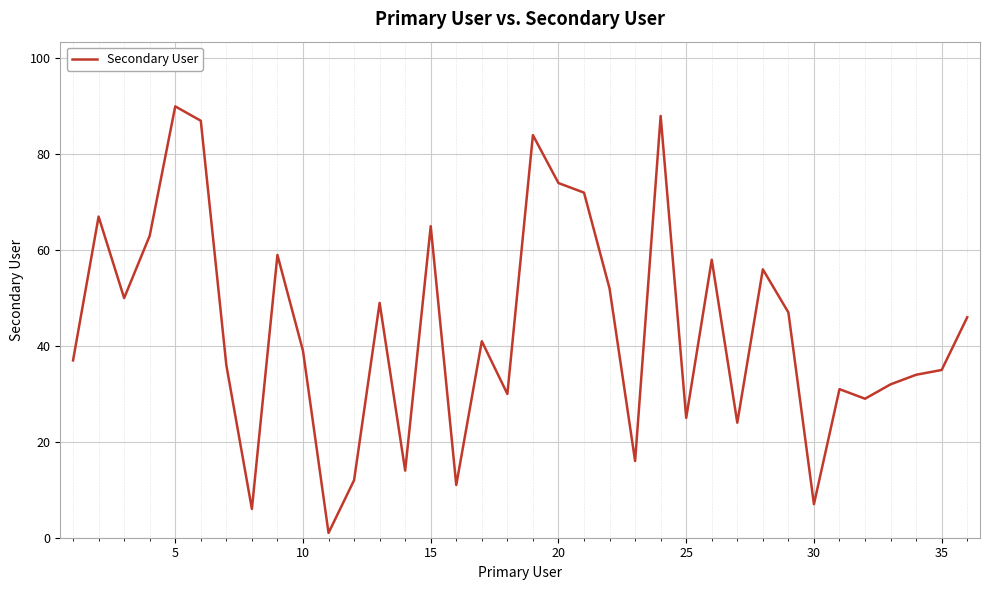

What is the difference between the maximum and minimum values?

89